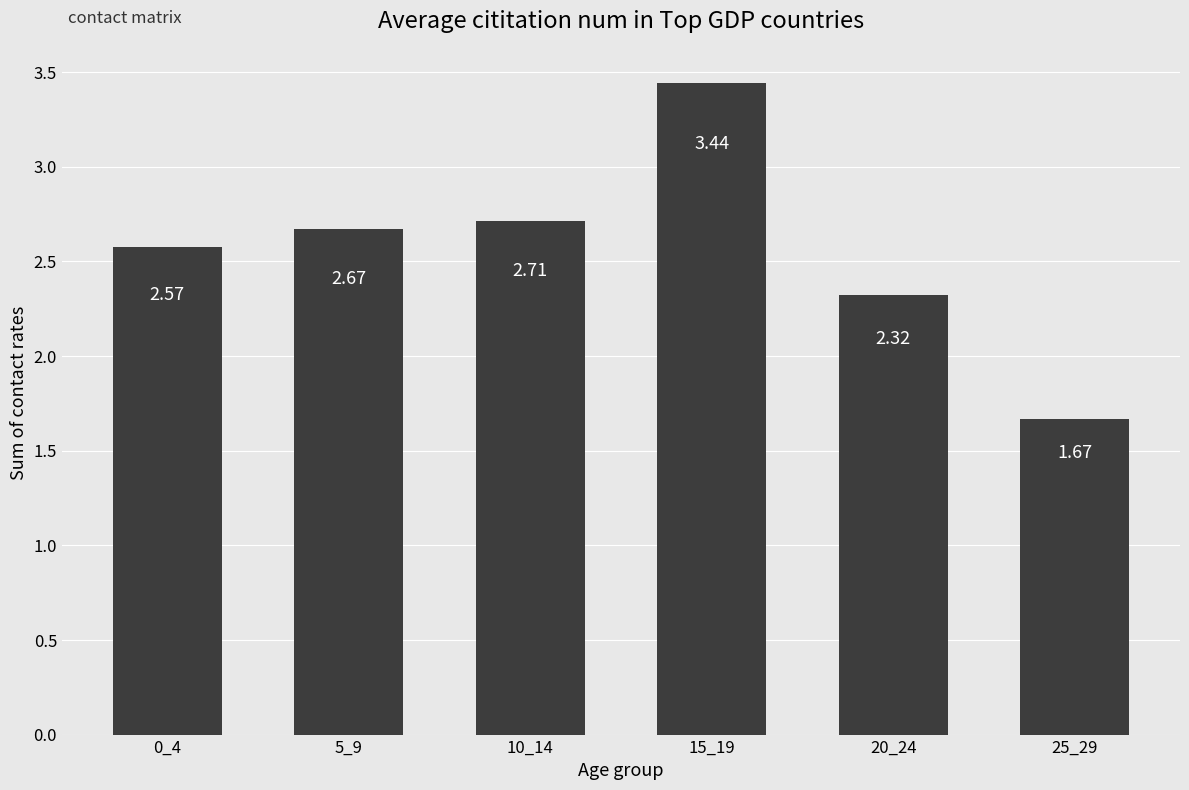

Which has a higher value, 10_14 or 20_24?

10_14